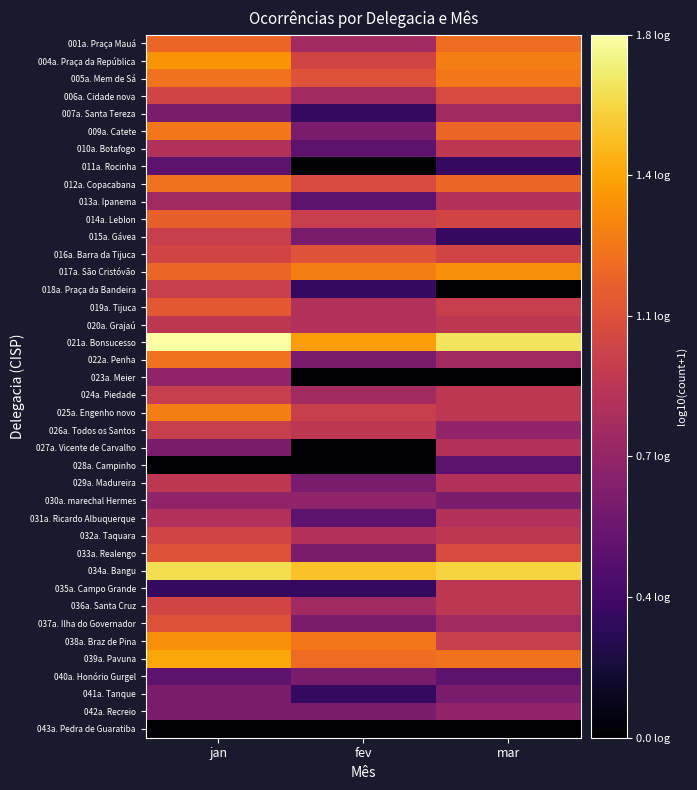

What is the total value across all series at jan?

37.7